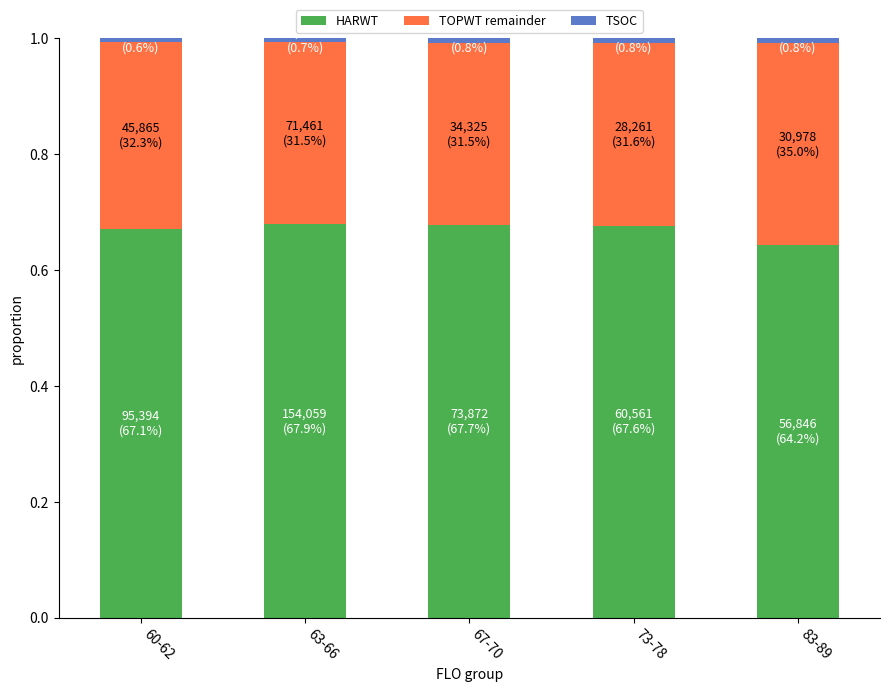

Are the bars grouped side by side (vs. stacked)?

No